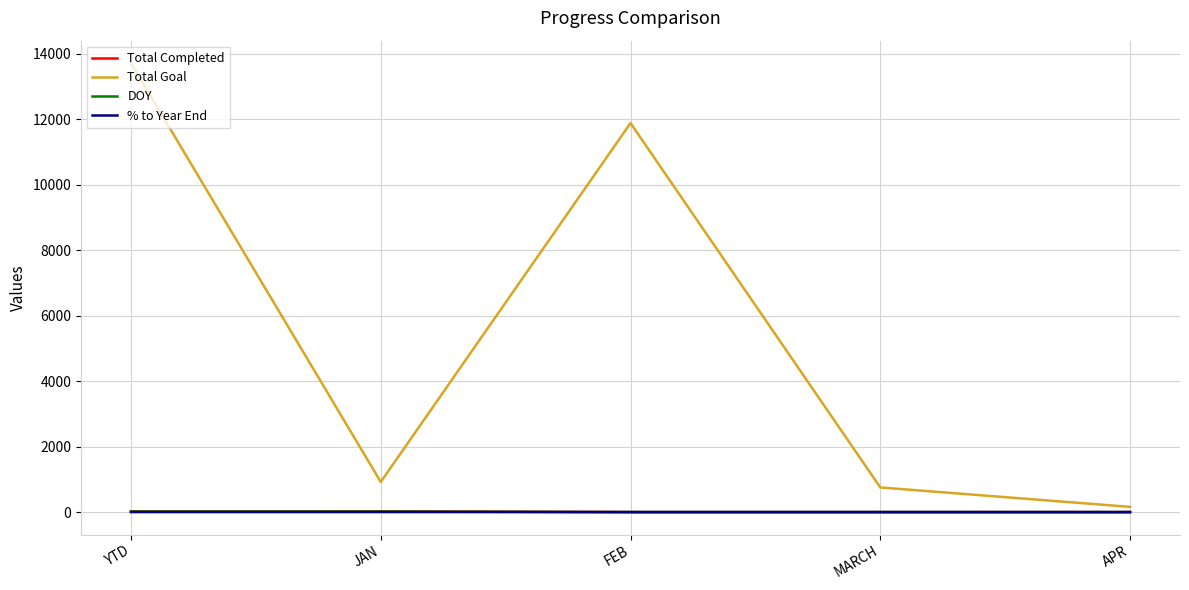

At how many categories does at least one series exceed 4996?

2